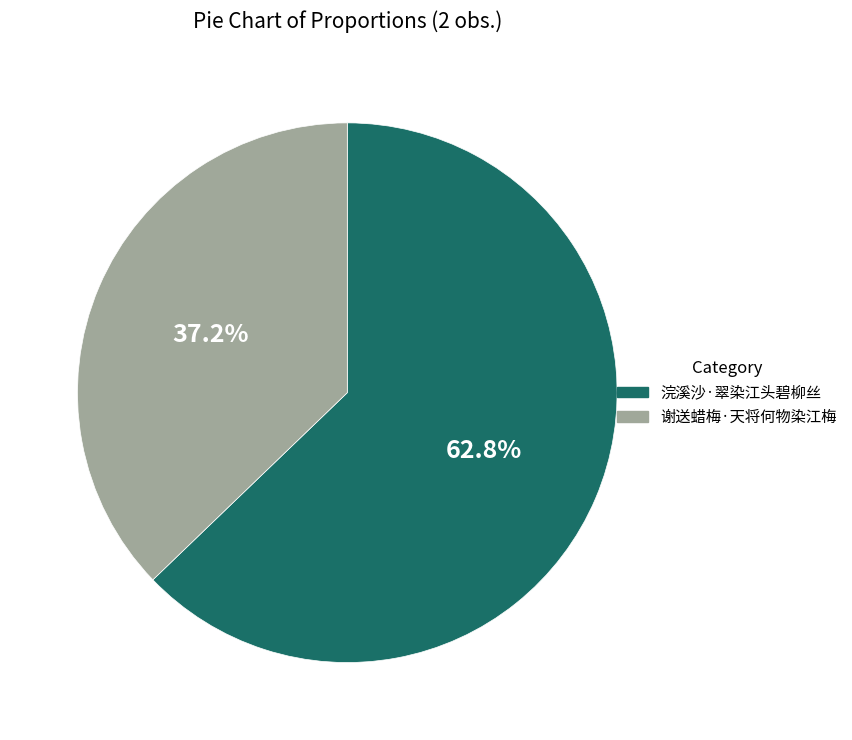

Count the number of slices in the pie.

2